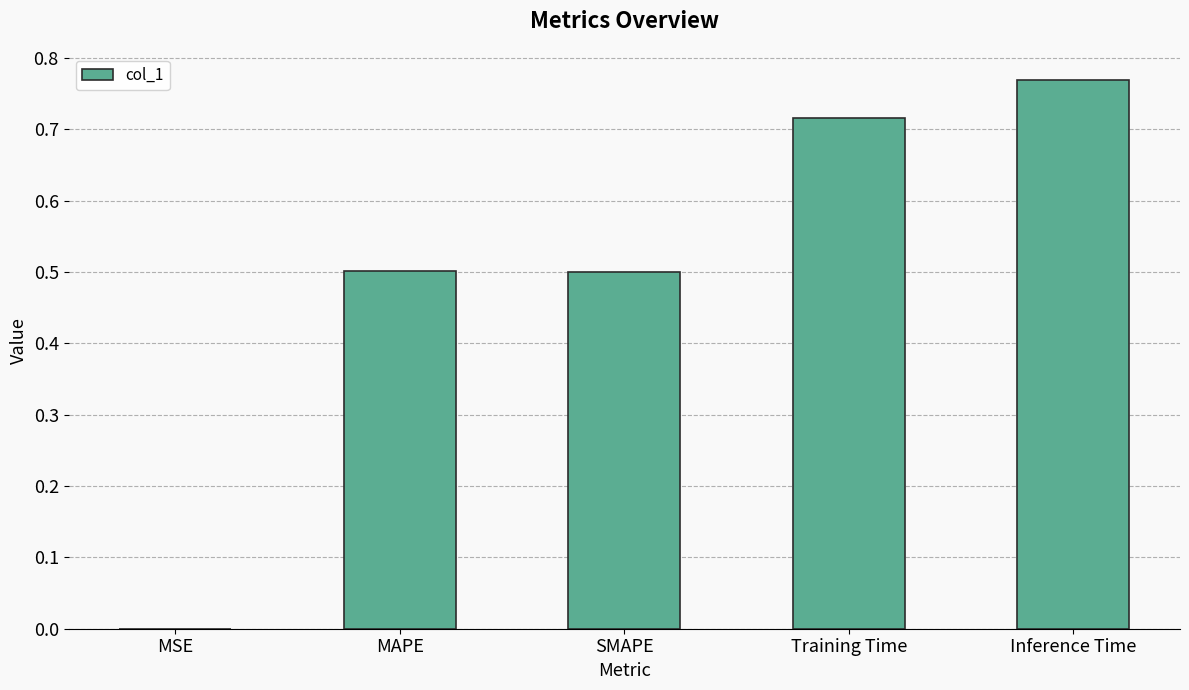

What is the sum of the values at Inference Time and MAPE?

1.3